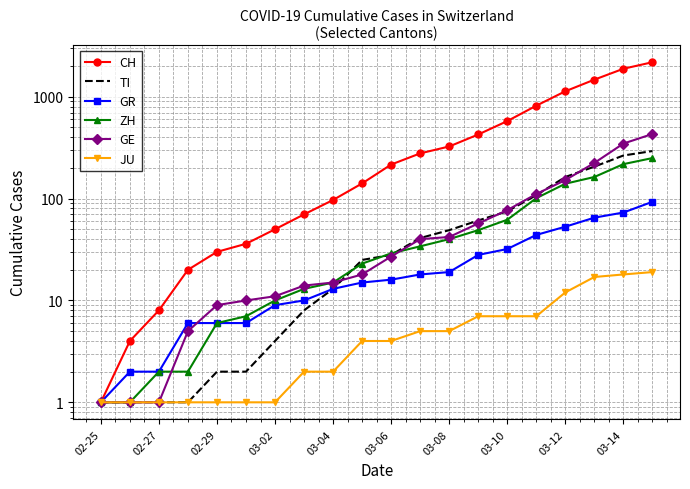

What are all the series names shown in the legend?

CH, TI, GR, ZH, GE, JU